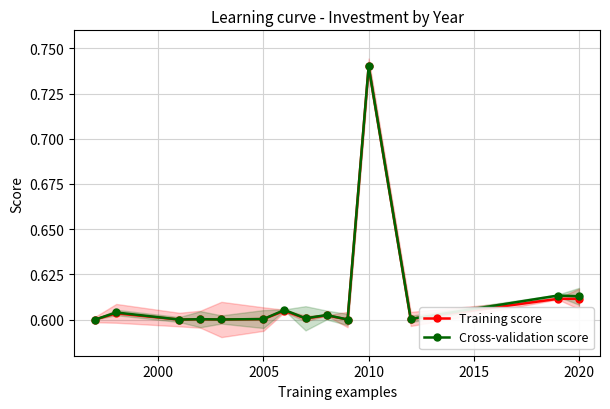

Which category has the highest value in the Training score series?

2010